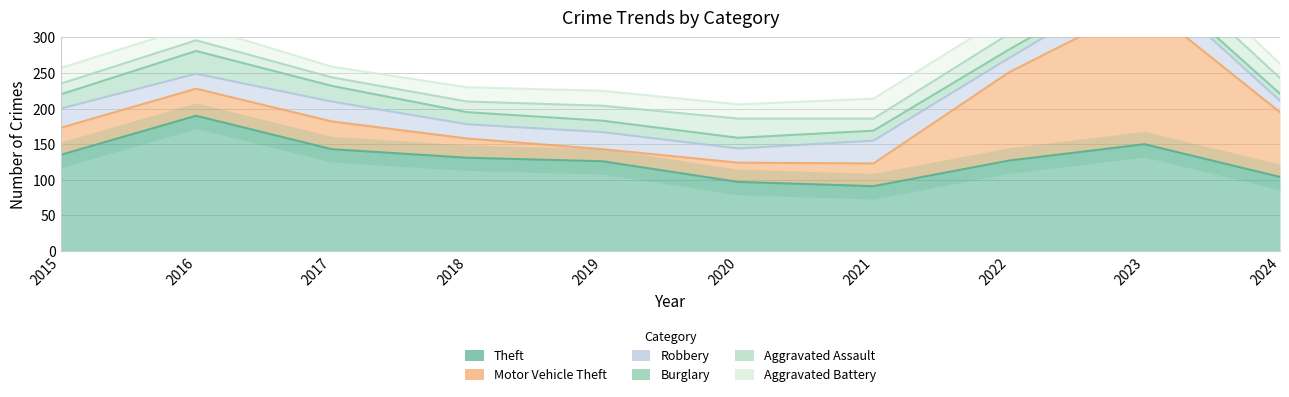

How many times do Motor Vehicle Theft and Aggravated Battery cross each other?

2